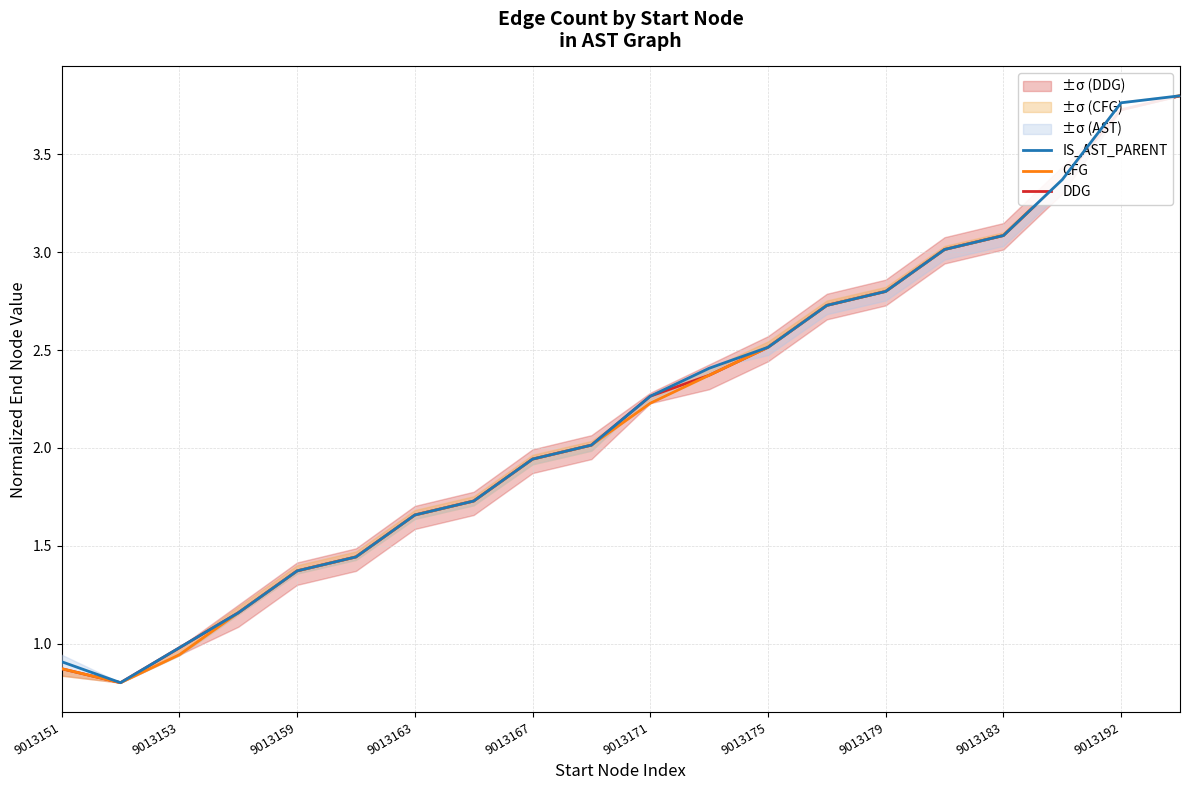

The DDG series shows 4.4 at 9013175. True or false?

False